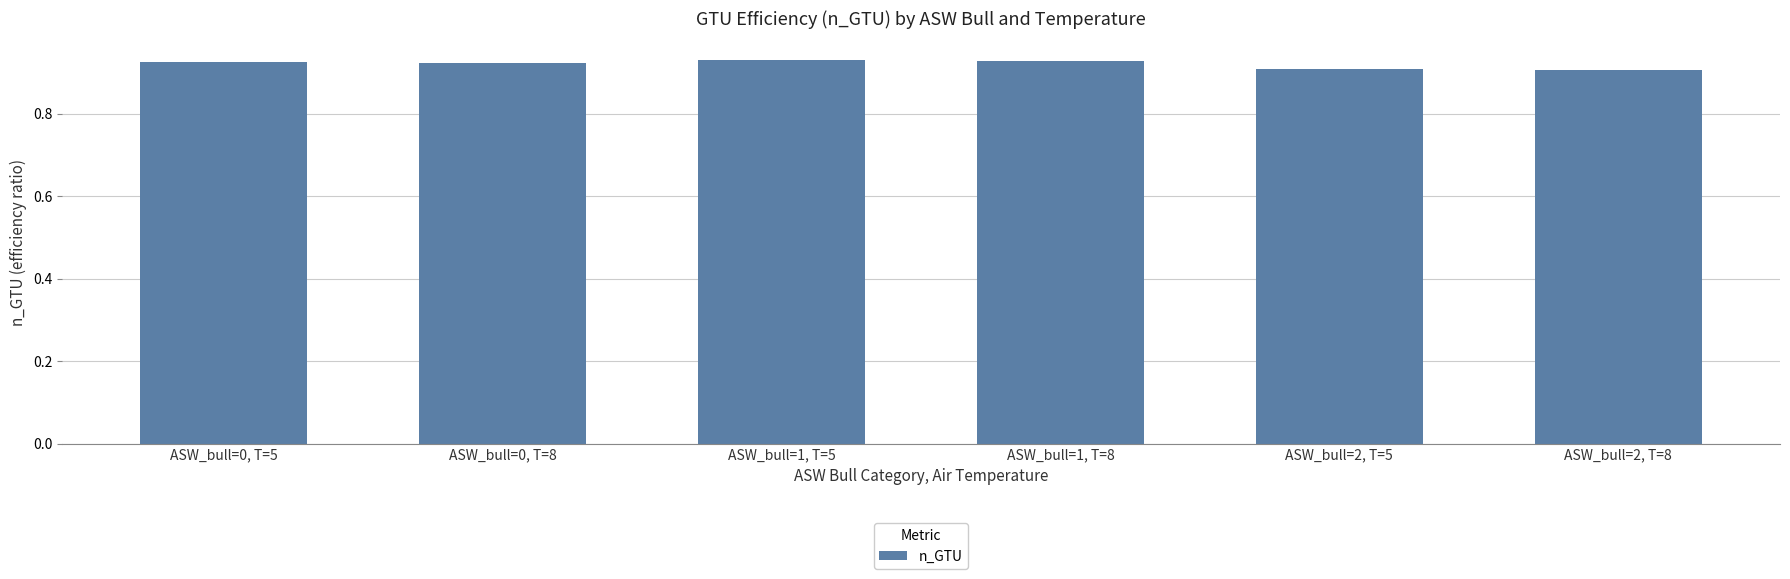

The value at ASW_bull=0, T=5 is 1.4. True or false?

False